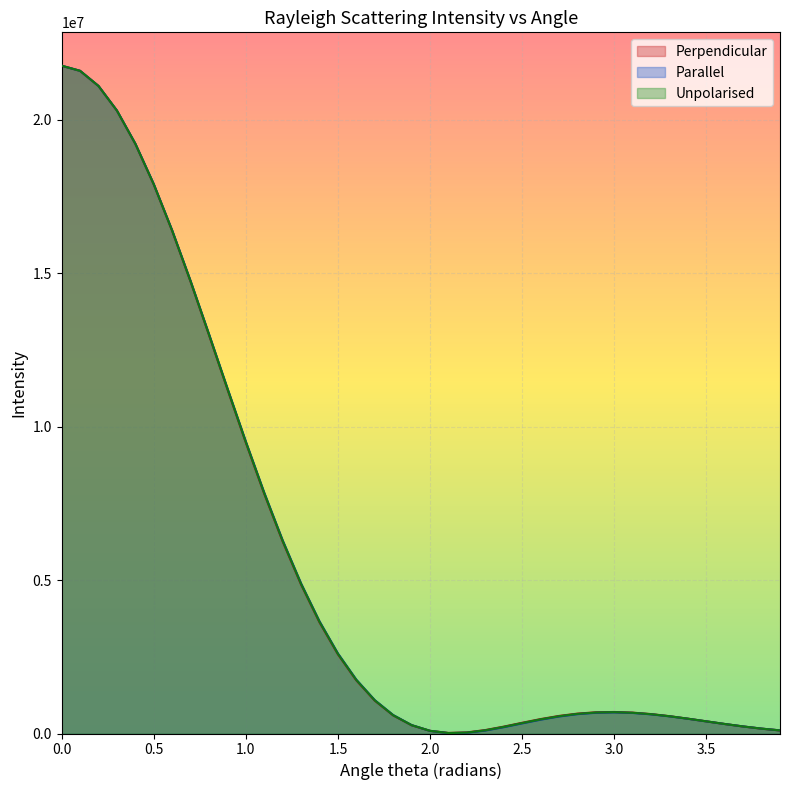

After their last crossing, which series has the higher values: Parallel or Perpendicular?

Parallel